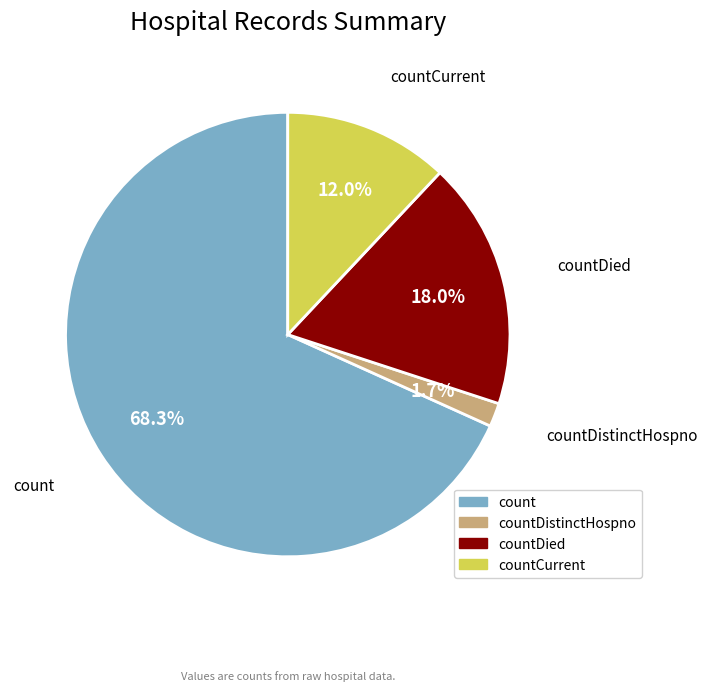

Which slice represents more than half of the pie?

count